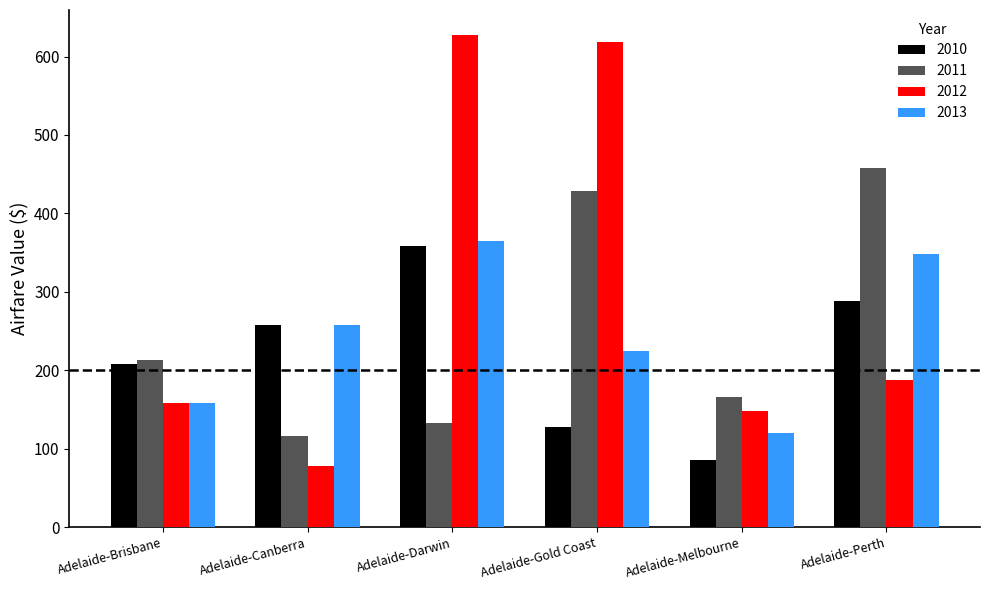

What is the average value of the 2011 series?

252.3